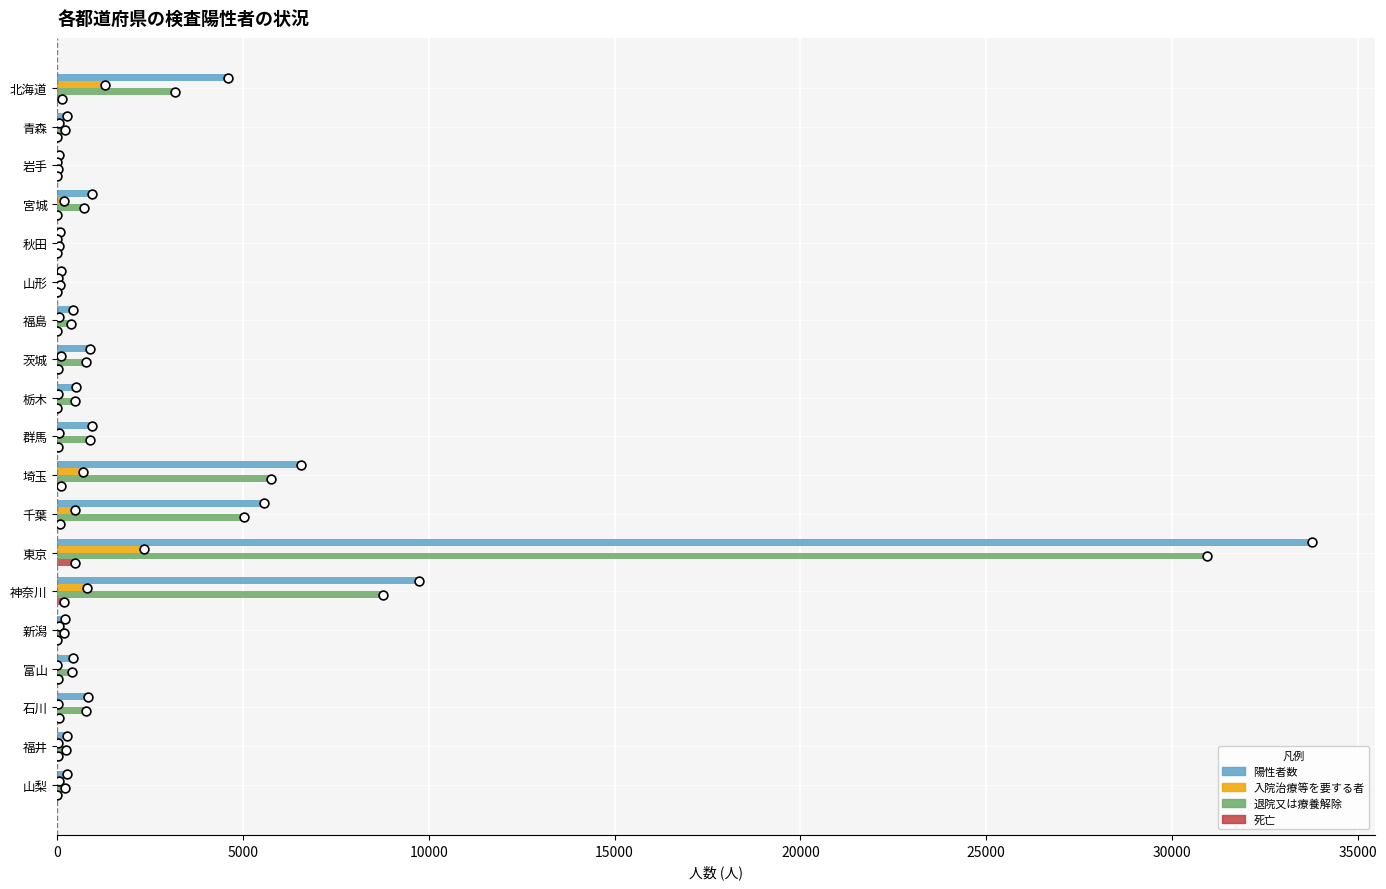

Which series contains the highest Y value?

陽性者数